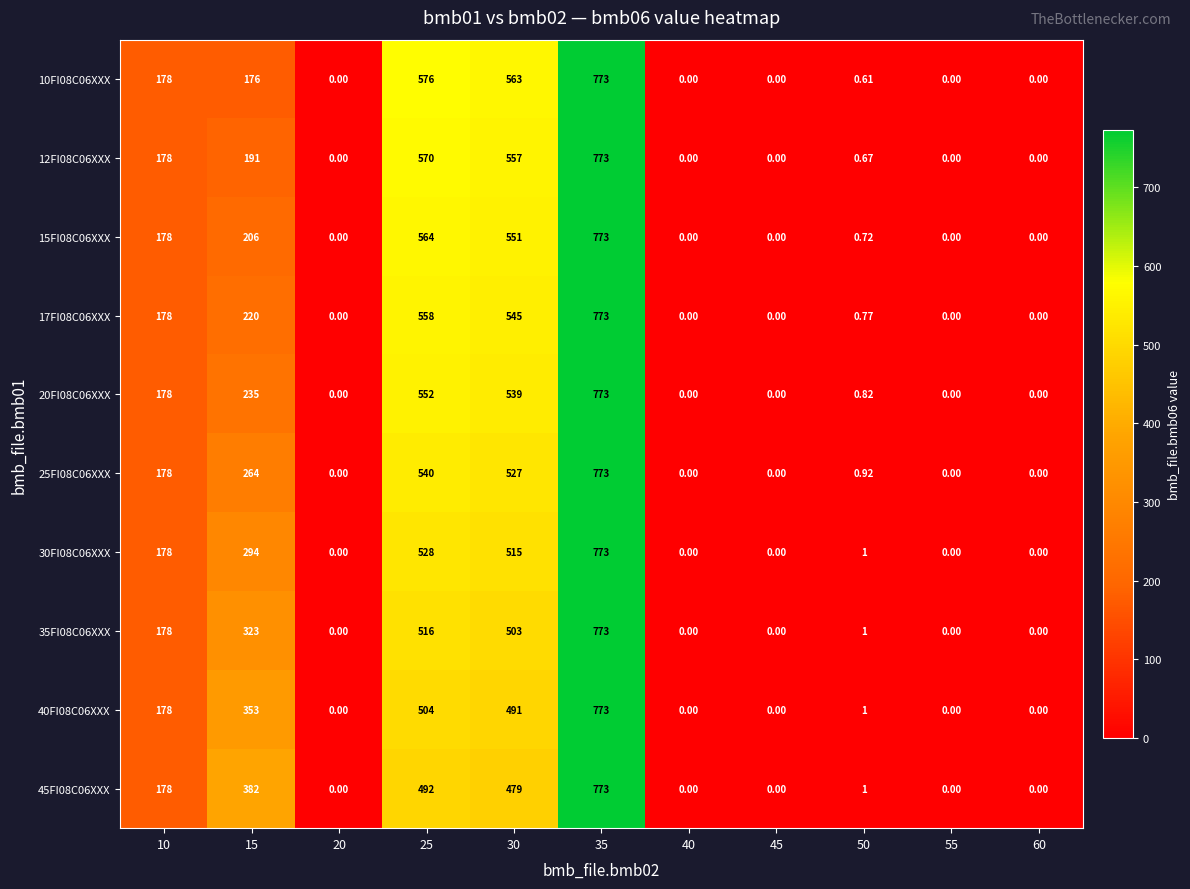

How many values in 17FI08C06XXX are above zero?

6